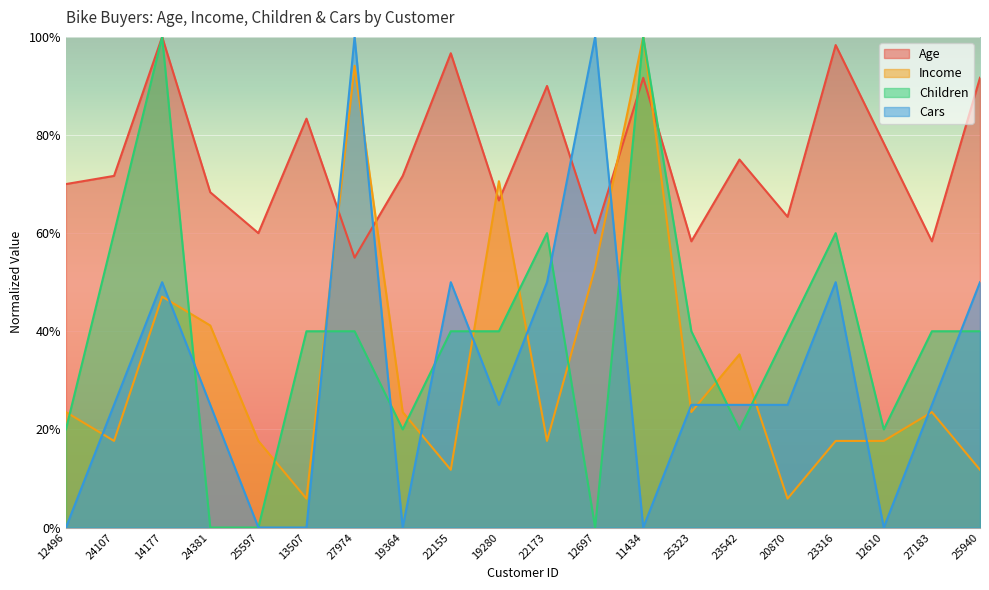

The Children series shows 0.0 at 24381. True or false?

True